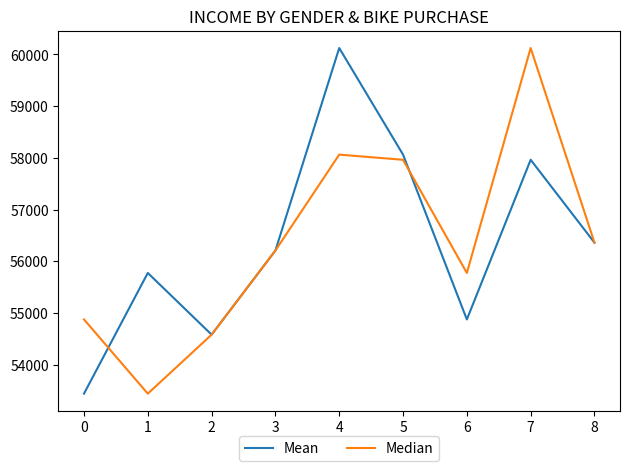

How many lines are shown in the chart?

2